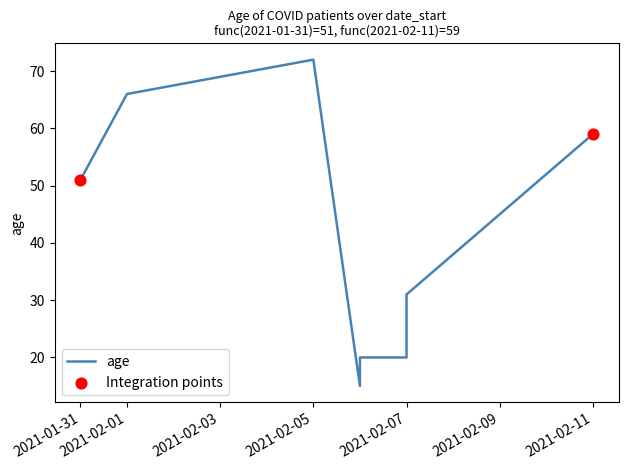

Which has a higher value, 2021-02-06 or 2021-02-11?

2021-02-11